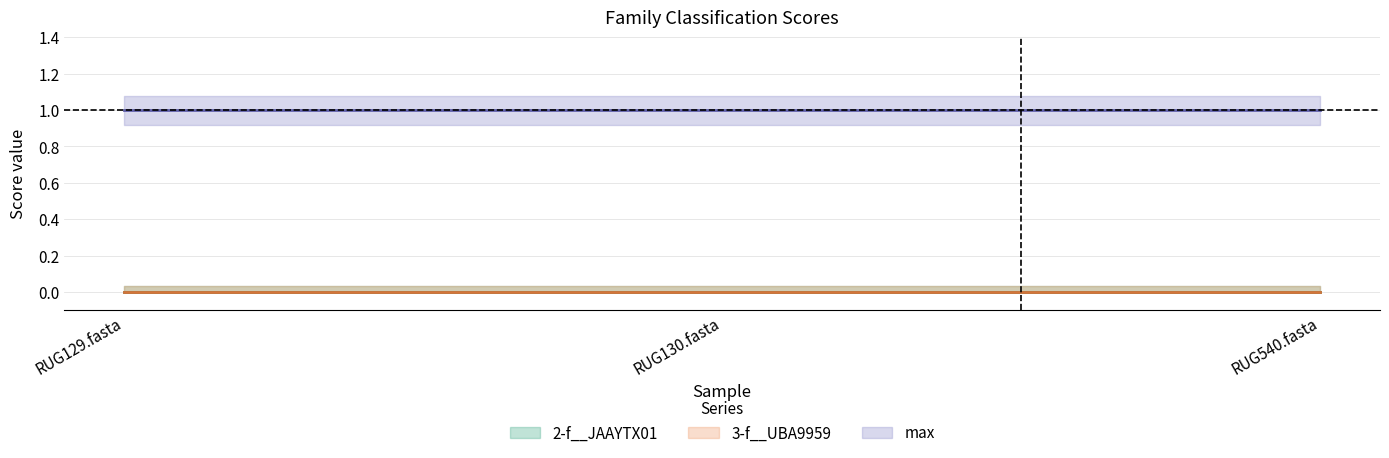

The 2-f__JAAYTX01 series shows 0 at RUG540.fasta. True or false?

True